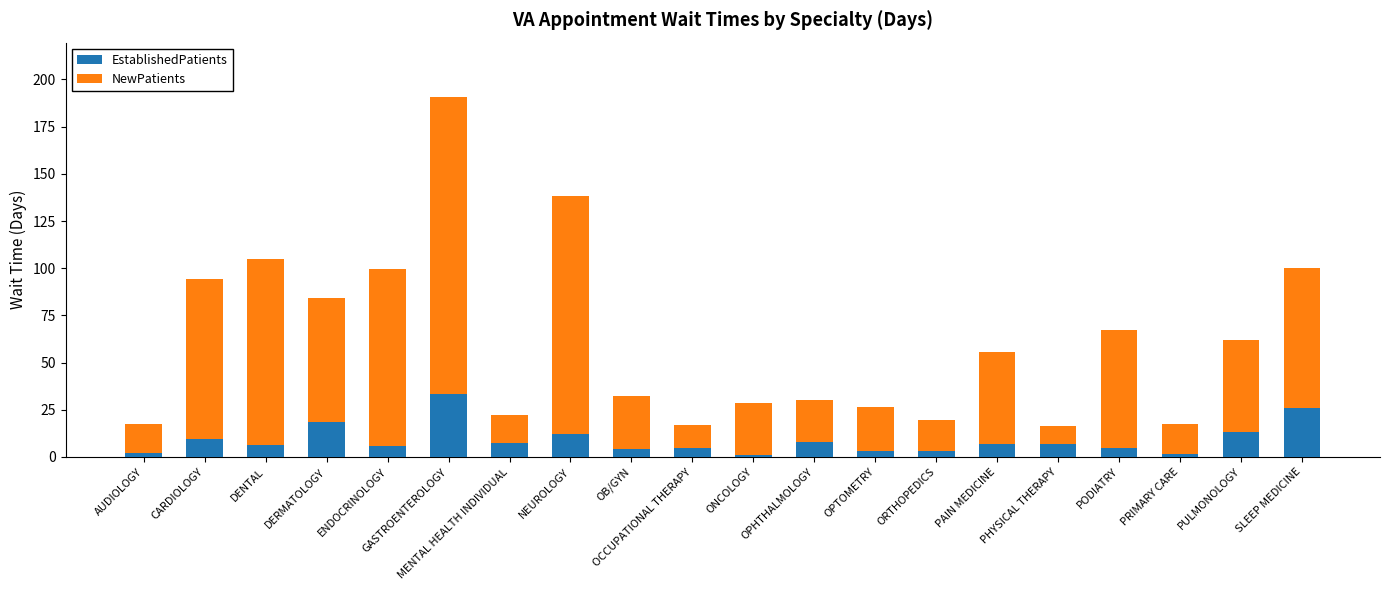

At which category is the sum across all series the highest?

GASTROENTEROLOGY